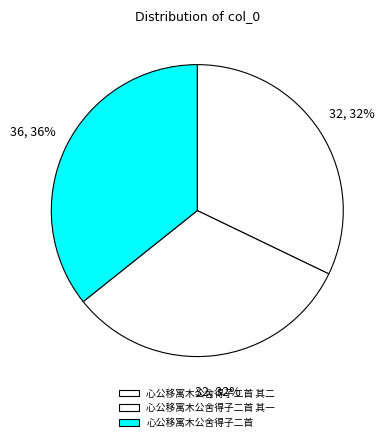

To the nearest percent, what percentage of the pie is 心公移寓木公舍得子二首 其二?

32%